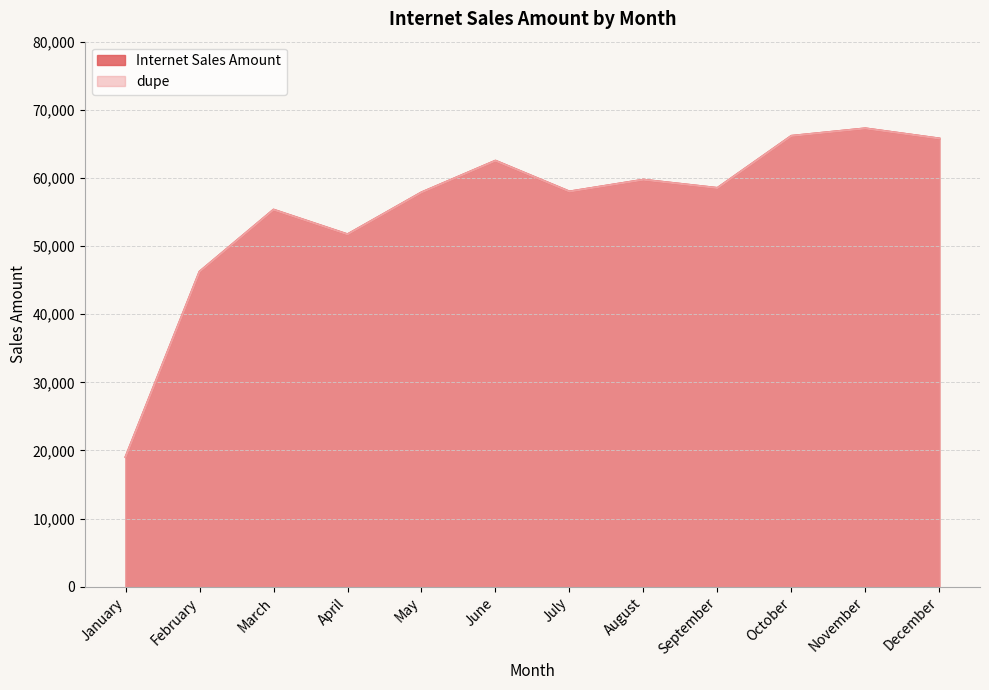

What value does the Internet Sales Amount series have at December?

65783.4